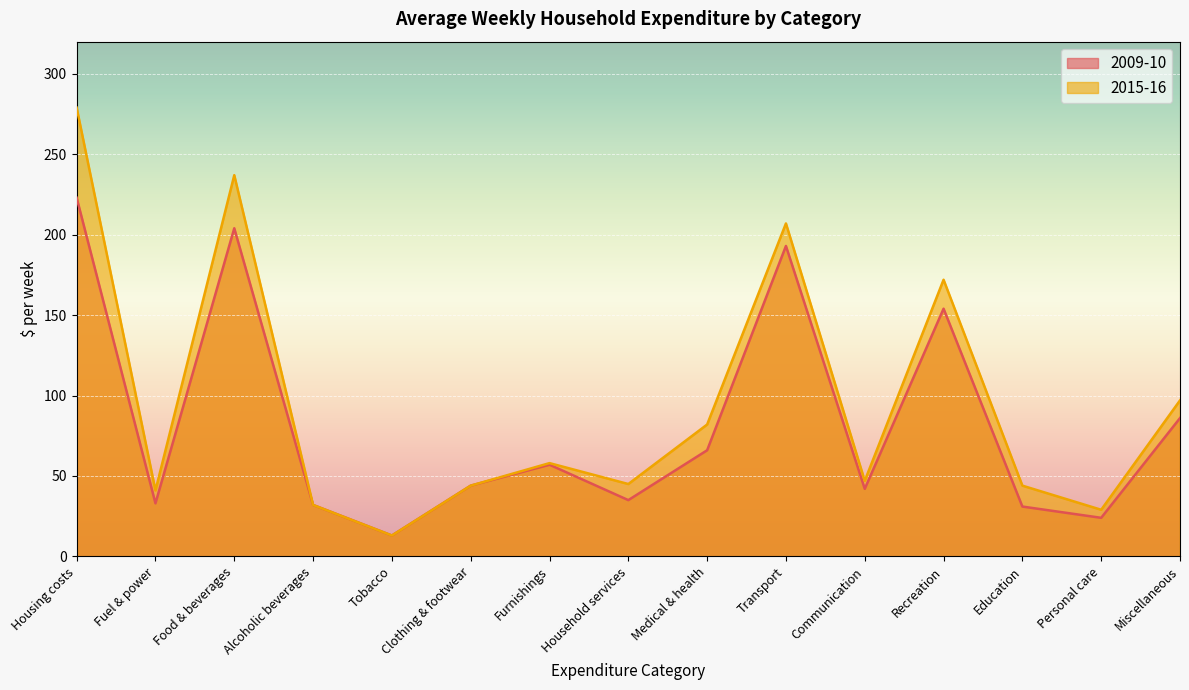

The 2009-10 series shows 57 at Furnishings. True or false?

True